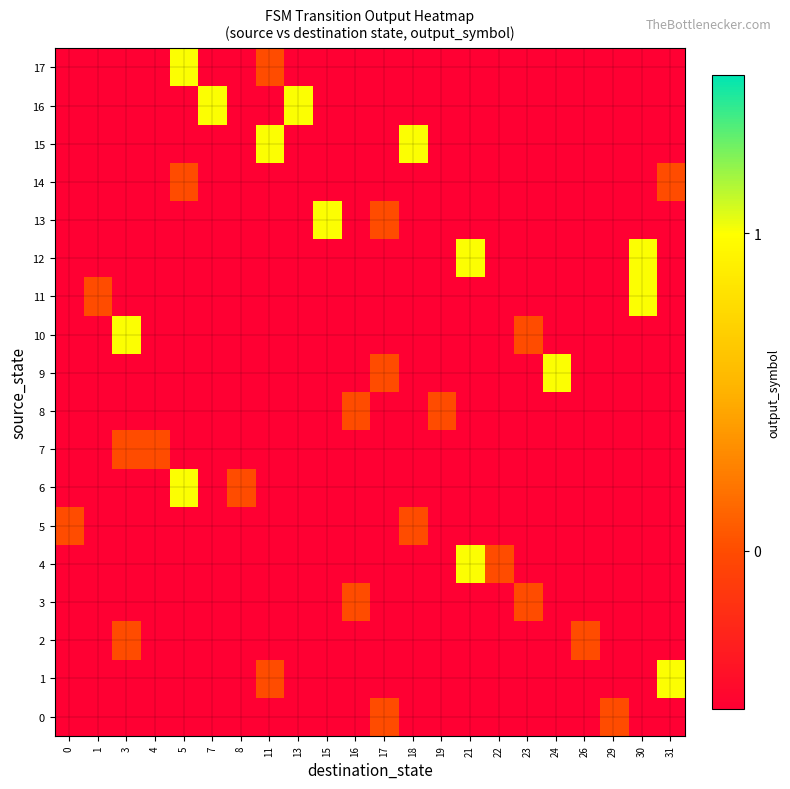

At 23, list the series in order from smallest to largest.

row_0, row_1, row_2, row_3, row_4, row_5, row_6, row_7, row_8, row_9, row_10, row_11, row_12, row_13, row_14, row_15, row_16, row_17